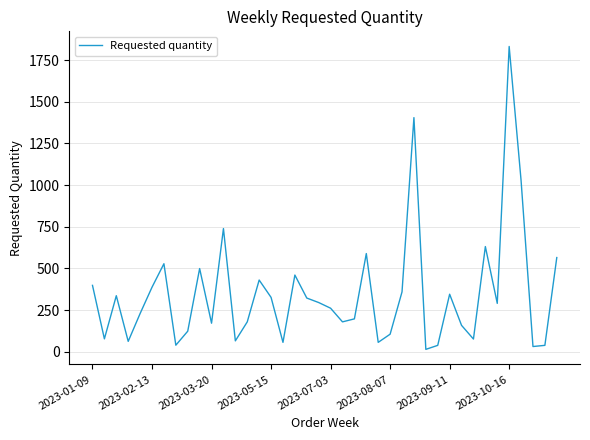

What is the difference between the maximum and minimum values?

1818